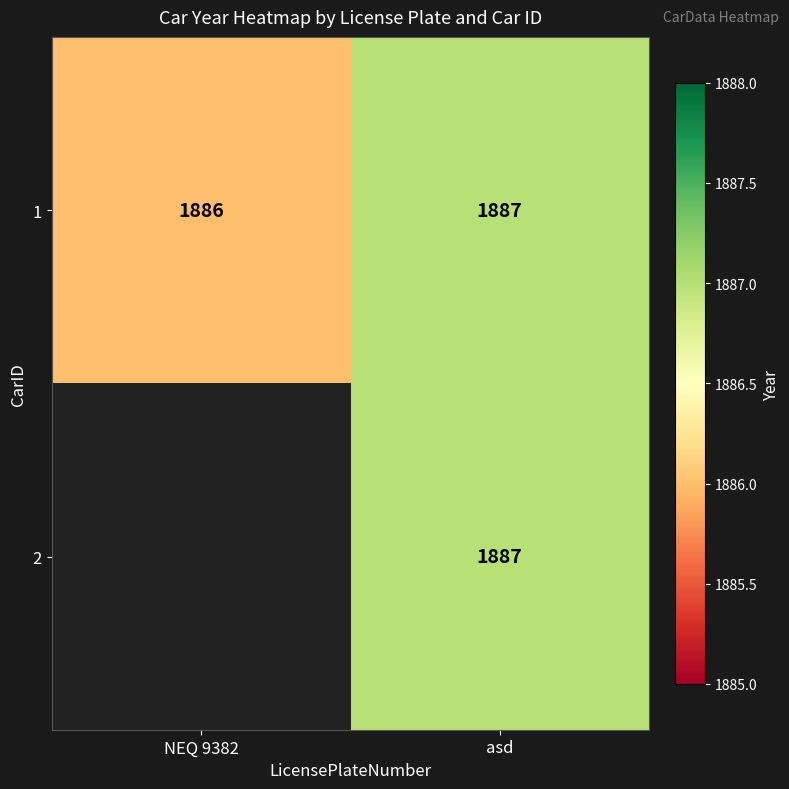

What is the smallest value displayed?

1886.0